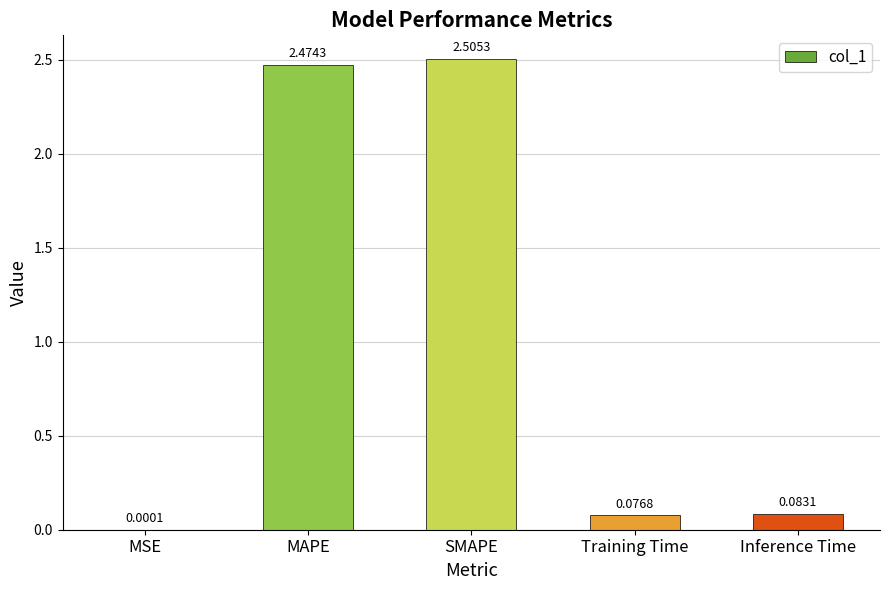

Which has a higher value, MAPE or SMAPE?

SMAPE